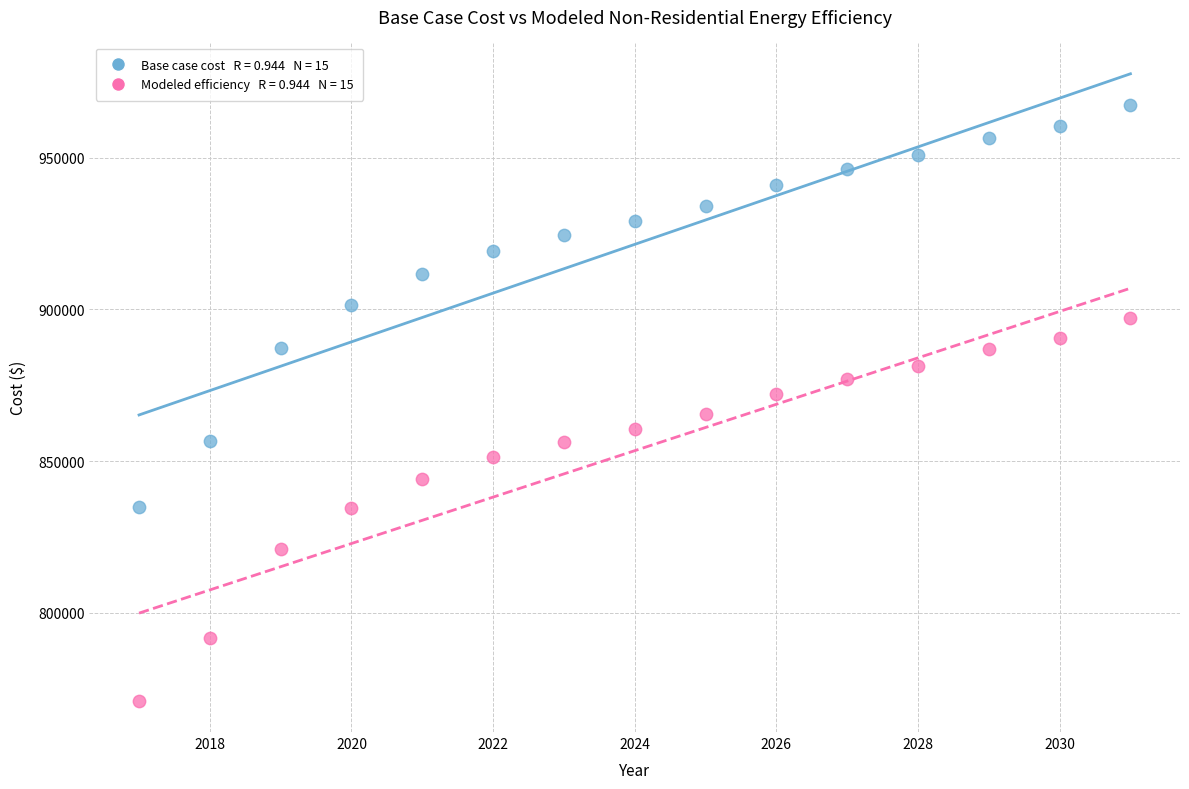

Across all data points, what is the range of Y values (max minus min)?

196406.8